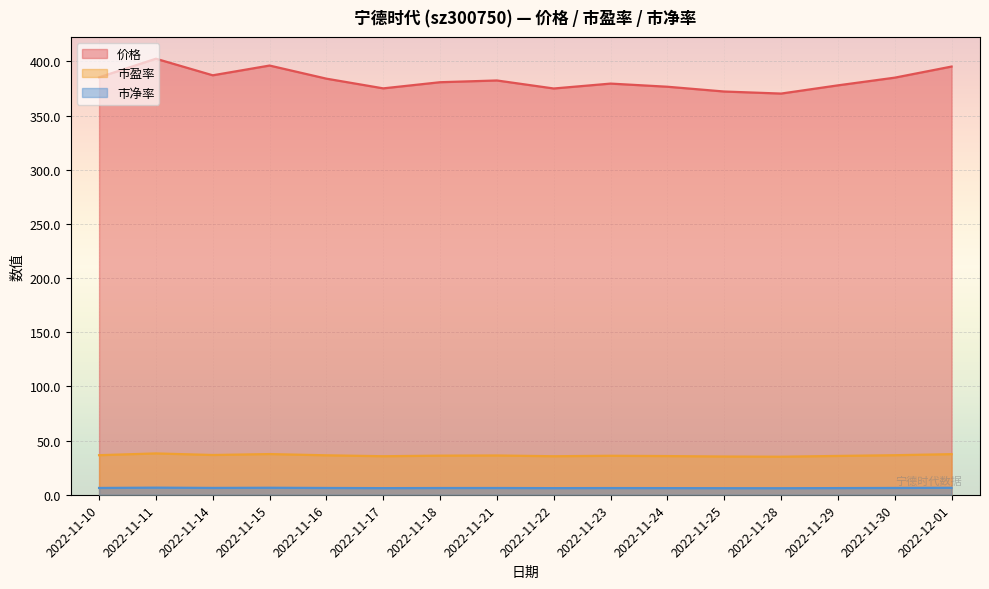

Where is 市盈率 nearest to the value 36?

2022-11-23